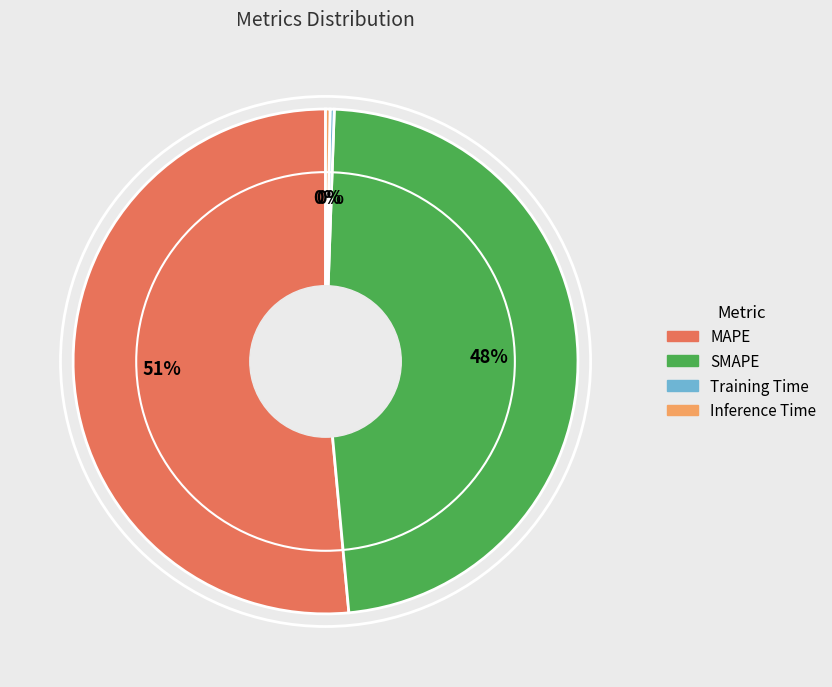

Which has a higher value, MAPE or SMAPE?

MAPE